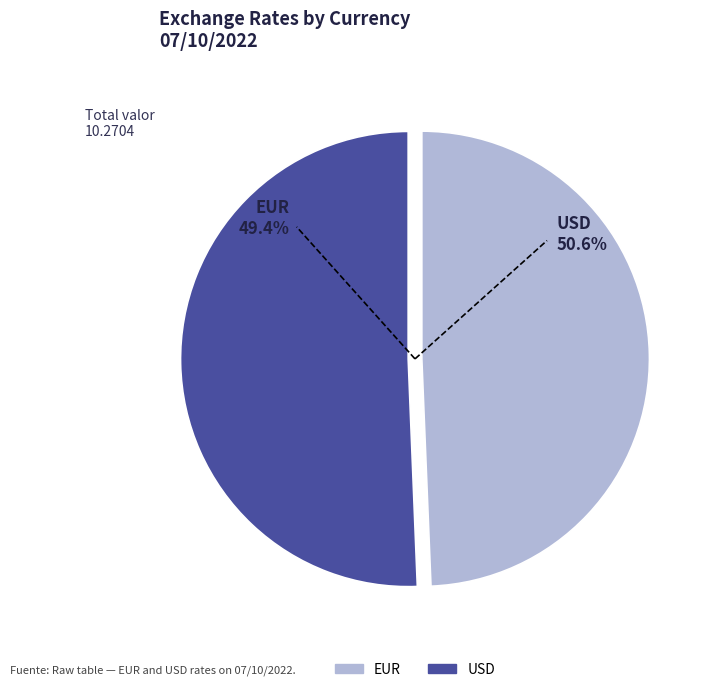

Is there any slice that represents more than half of the pie?

Yes